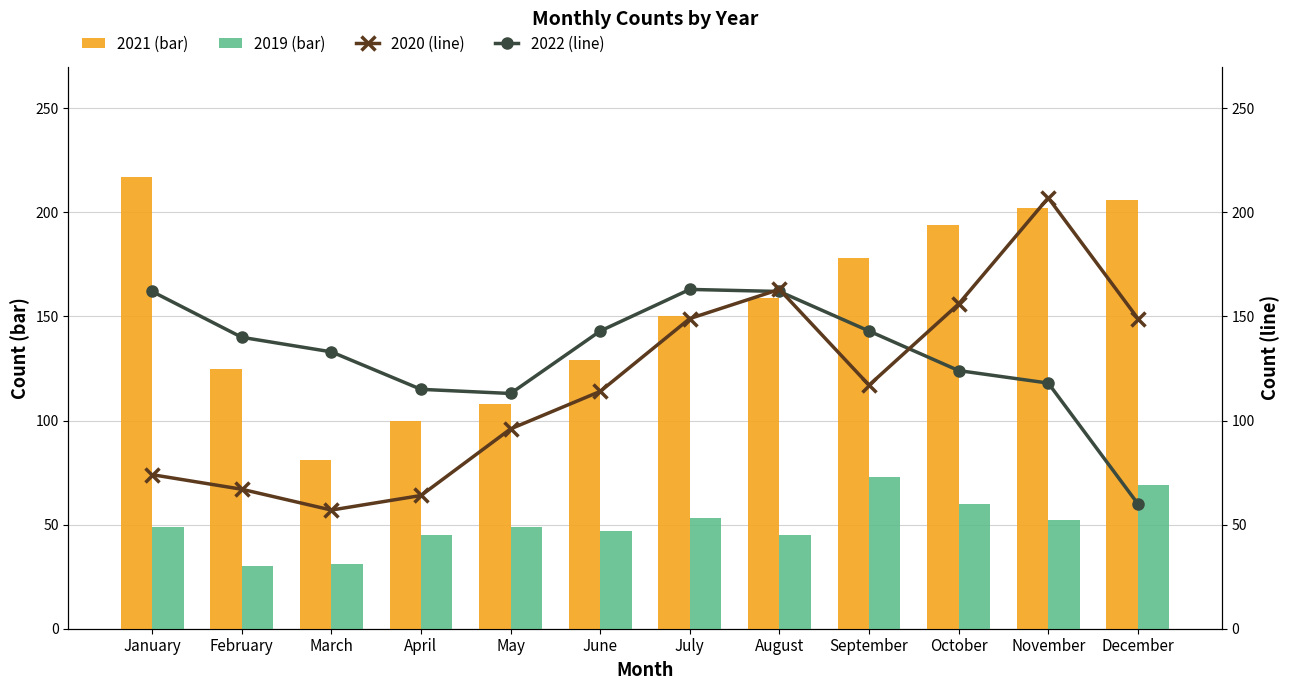

What is the difference between the 2021 (bar) values at October and June?

65